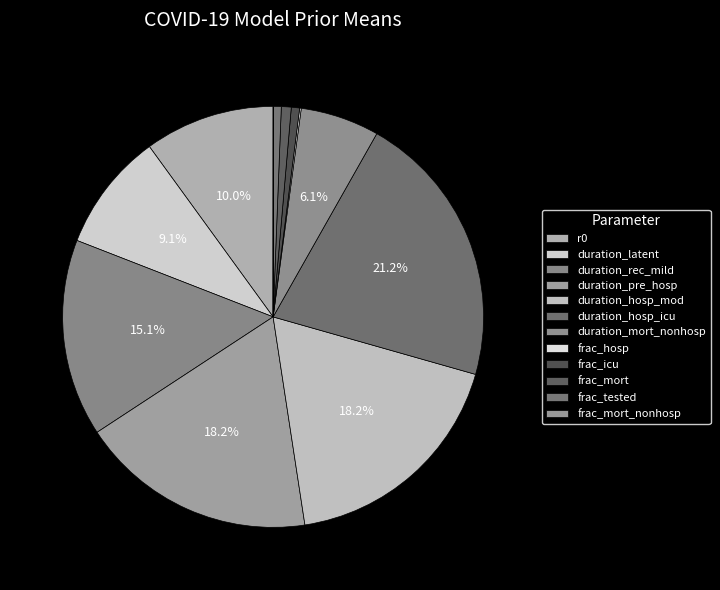

To the nearest percent, what is the combined percentage of duration_rec_mild and r0?

25%